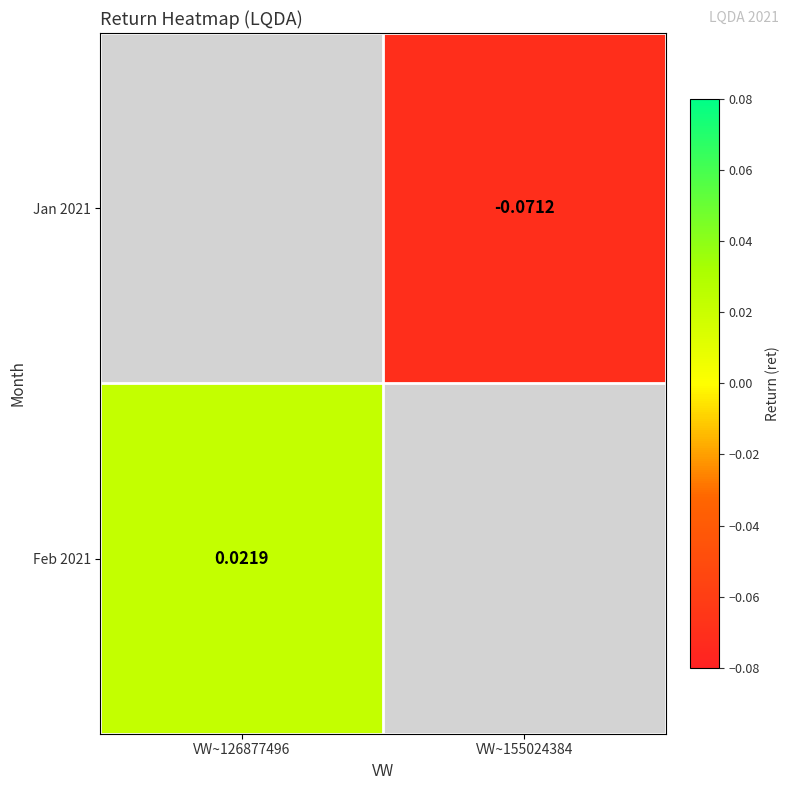

Which series has the widest spread of values?

Feb 2021